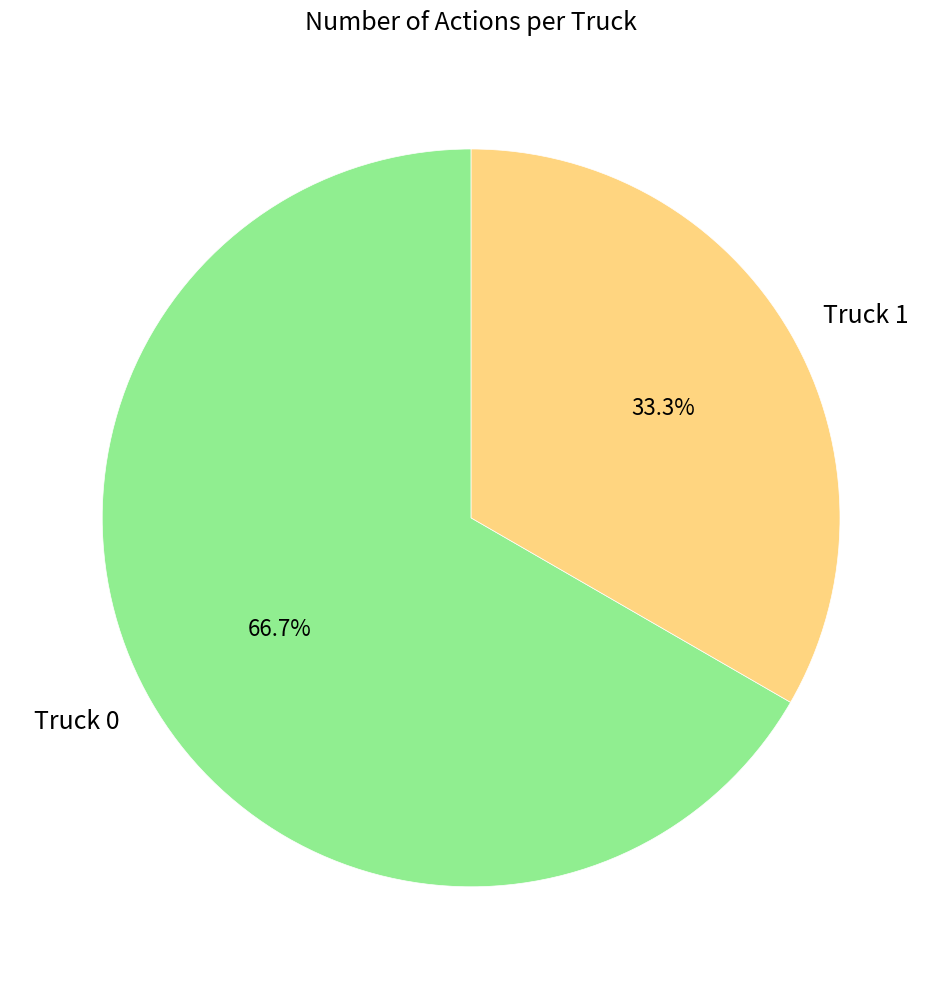

To the nearest percent, what percentage of the pie is Truck 1?

33%